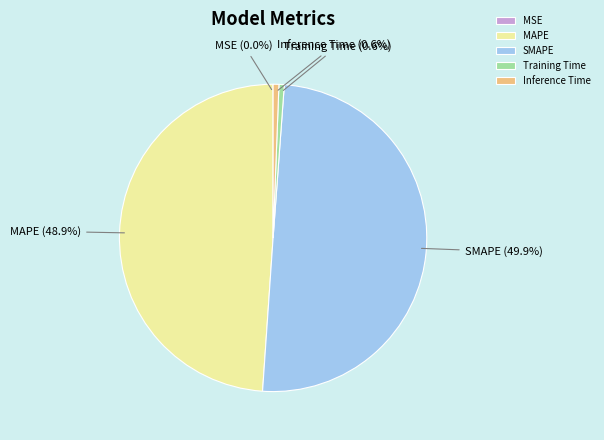

Between SMAPE and Inference Time, which is larger?

SMAPE